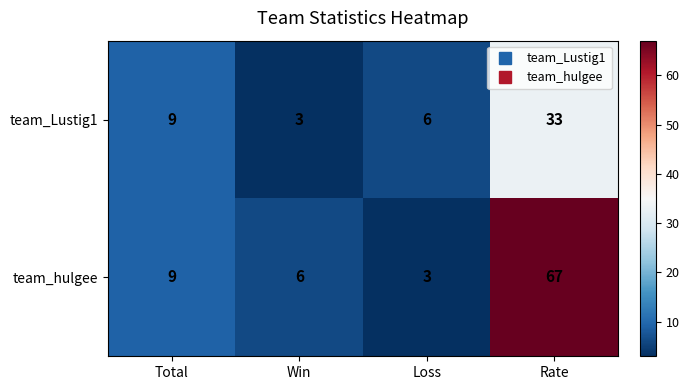

What is the spread (max minus min) of values at Win?

3